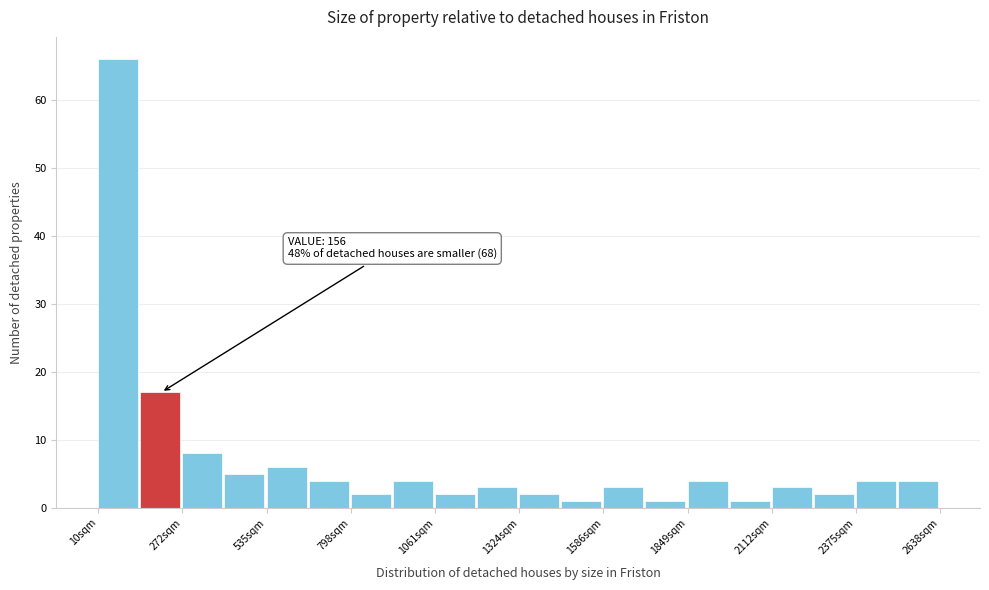

Read against the x-axis, roughly where is the centre of the tallest bar?

50